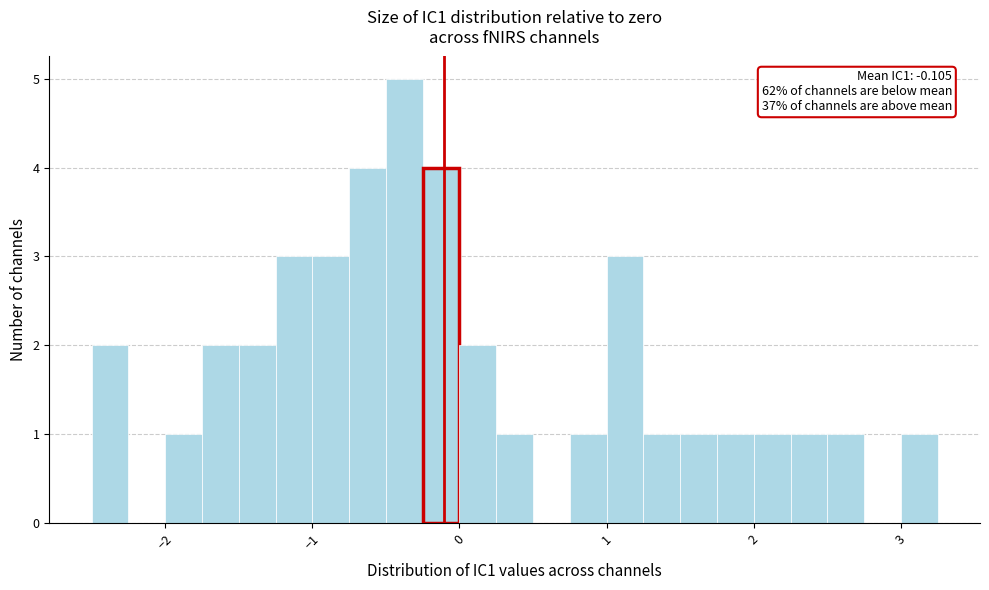

Read against the x-axis, roughly where is the centre of the tallest bar?

-0.4